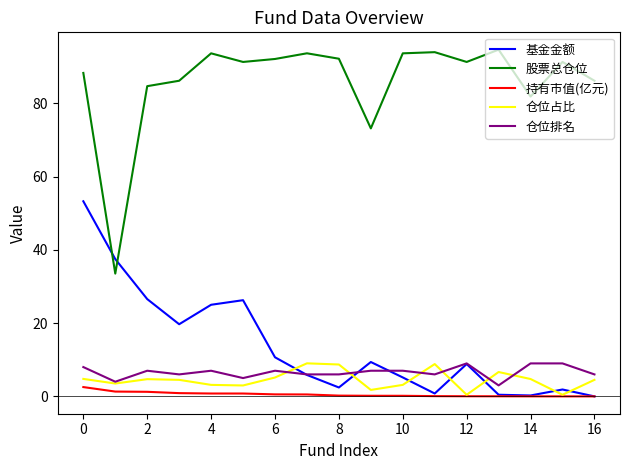

True or false: 基金金额 has more than 0 interior local peaks.

True